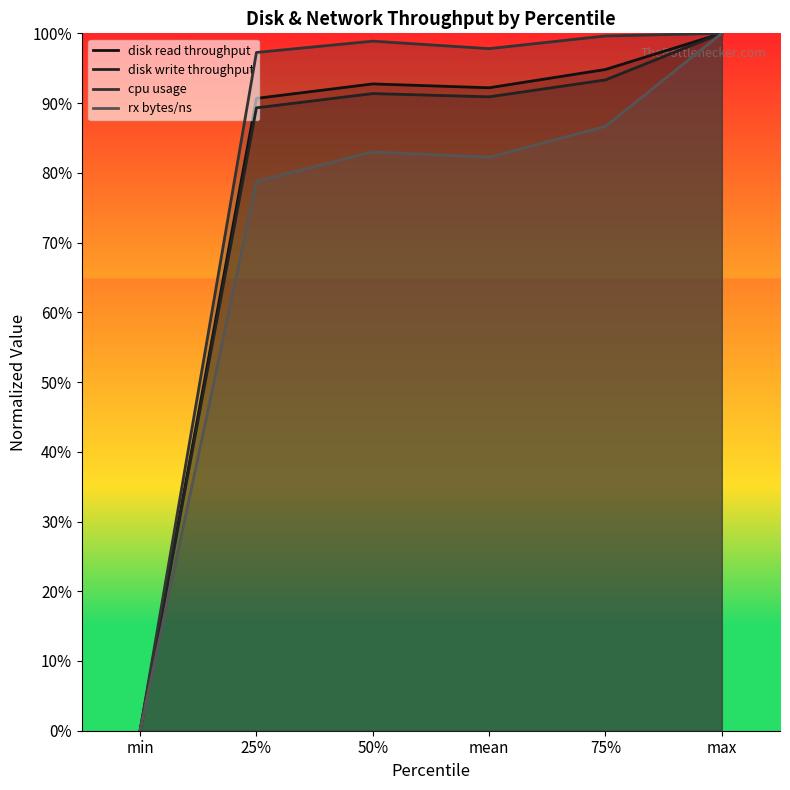

What position from the right is mean?

3